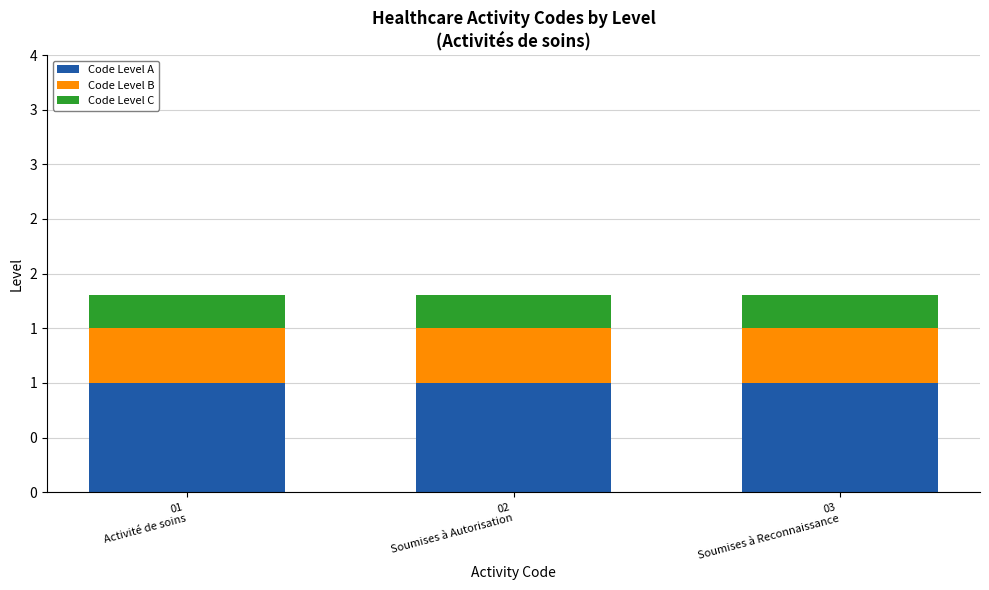

What is the sum of the Code Level A values at 03
Soumises à Reconnaissance and 02
Soumises à Autorisation?

2.0